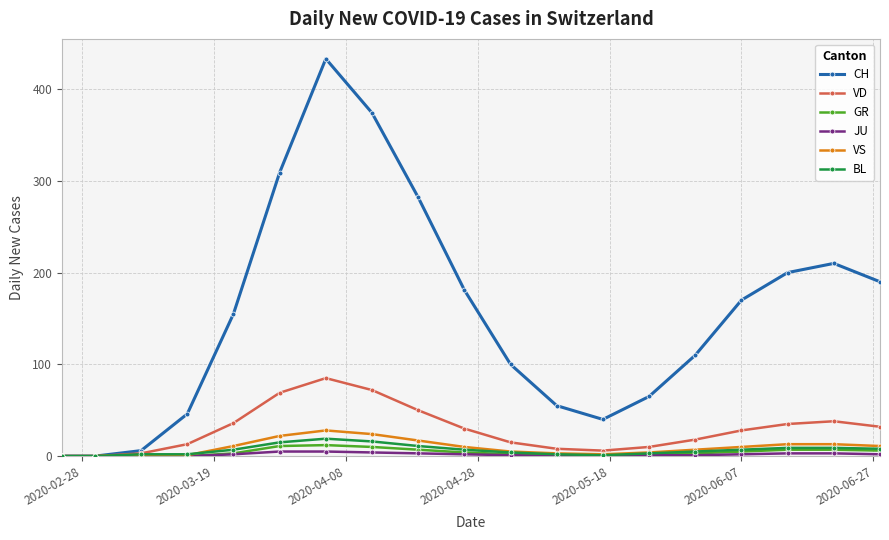

Which series has the largest range (max minus min)?

CH